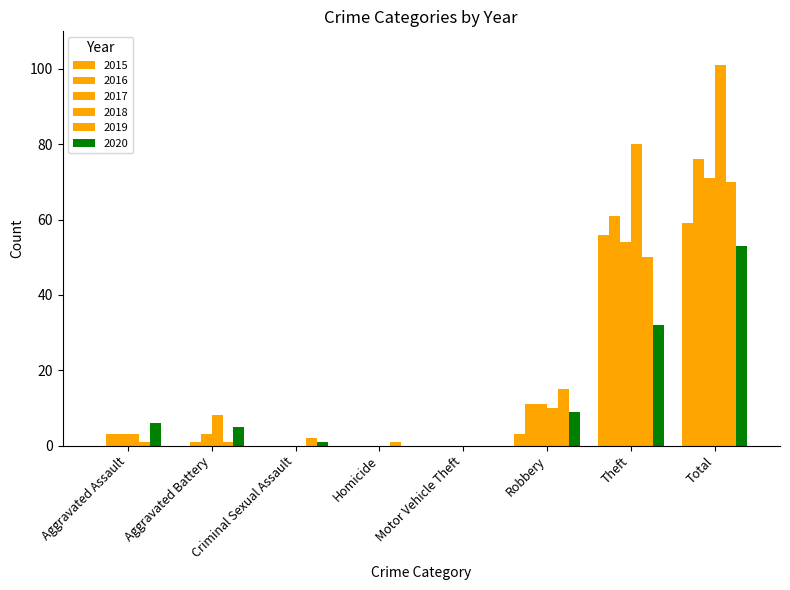

Reading left to right, extract all data points from this chart.

2015: Aggravated Assault=0	Aggravated Battery=0	Criminal Sexual Assault=0	Homicide=0	Motor Vehicle Theft=0	Robbery=3	Theft=56	Total=59
2016: Aggravated Assault=3	Aggravated Battery=1	Criminal Sexual Assault=0	Homicide=0	Motor Vehicle Theft=0	Robbery=11	Theft=61	Total=76
2017: Aggravated Assault=3	Aggravated Battery=3	Criminal Sexual Assault=0	Homicide=0	Motor Vehicle Theft=0	Robbery=11	Theft=54	Total=71
2018: Aggravated Assault=3	Aggravated Battery=8	Criminal Sexual Assault=0	Homicide=0	Motor Vehicle Theft=0	Robbery=10	Theft=80	Total=101
2019: Aggravated Assault=1	Aggravated Battery=1	Criminal Sexual Assault=2	Homicide=1	Motor Vehicle Theft=0	Robbery=15	Theft=50	Total=70
2020: Aggravated Assault=6	Aggravated Battery=5	Criminal Sexual Assault=1	Homicide=0	Motor Vehicle Theft=0	Robbery=9	Theft=32	Total=53